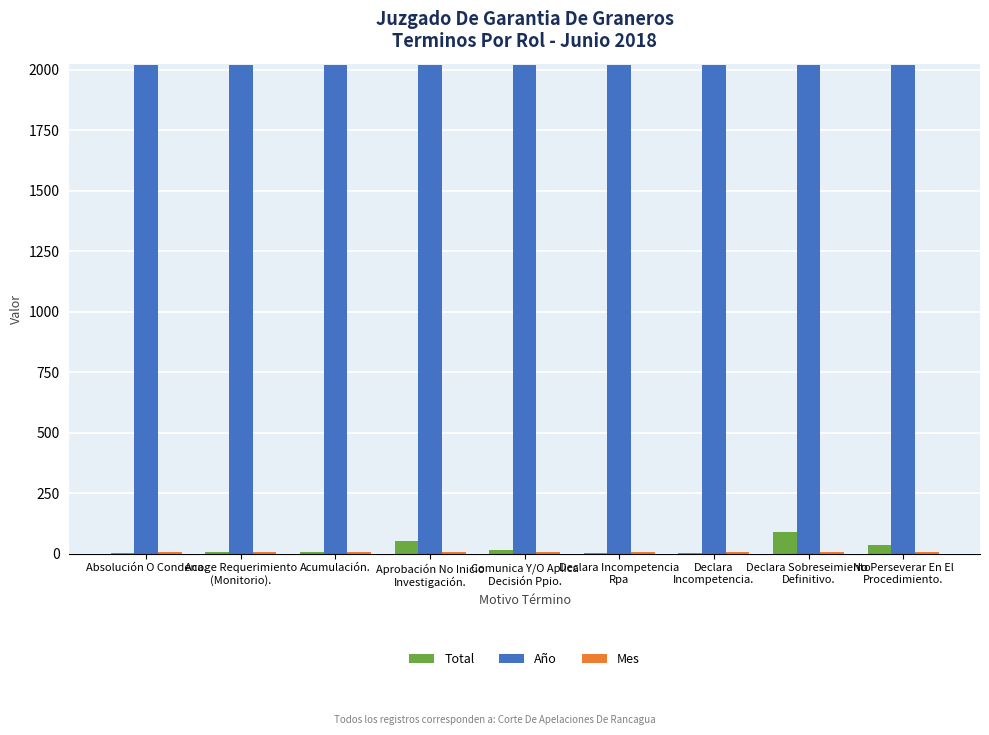

Count the number of categories in the chart.

9